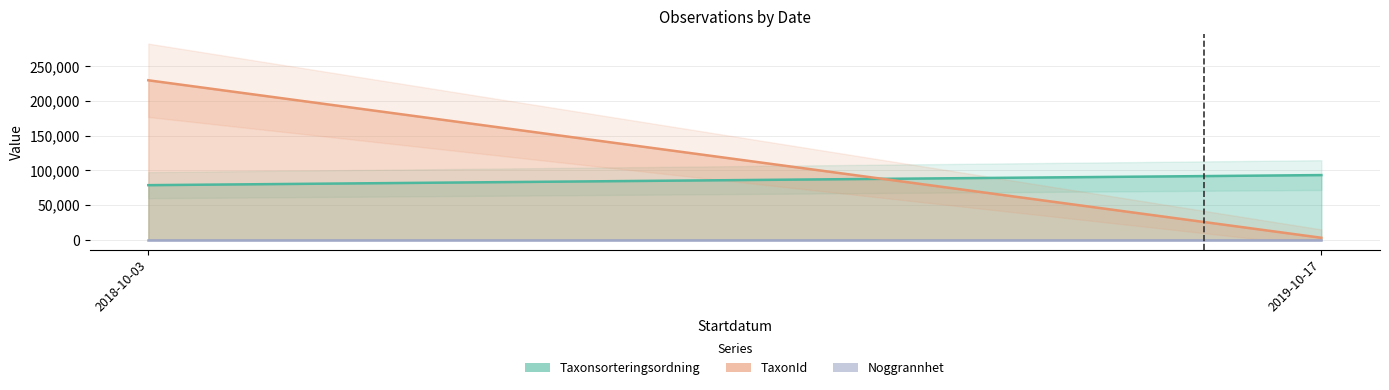

Is this an area chart (filled region under the line)?

No